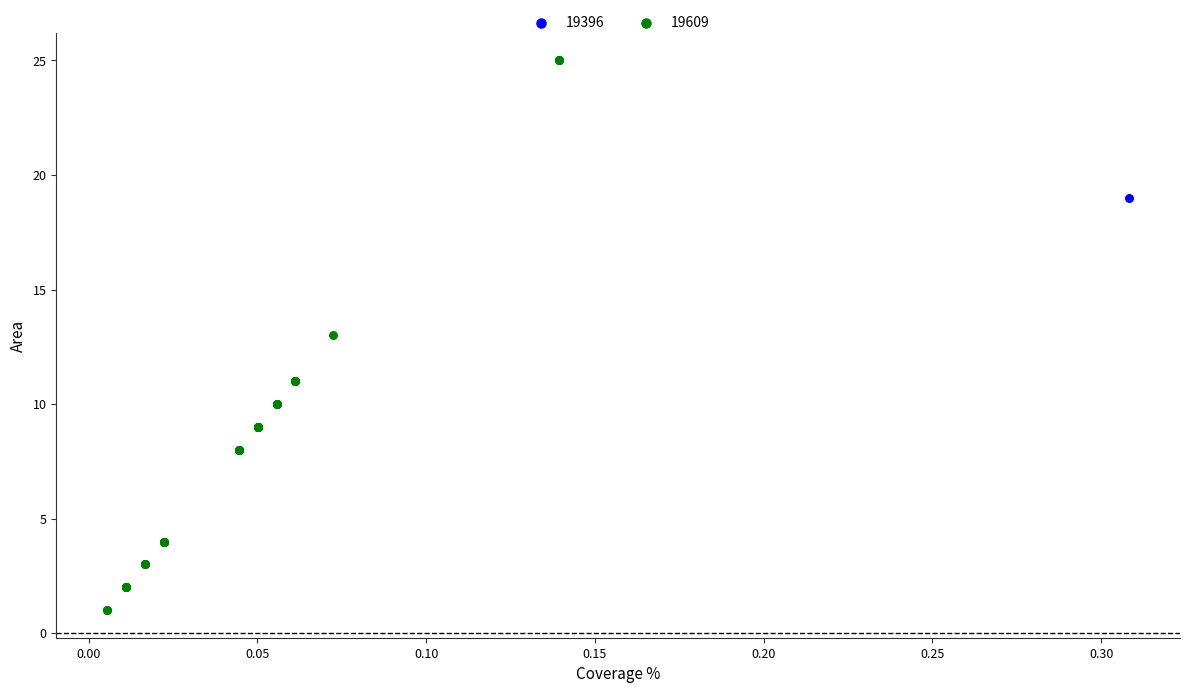

What are all the series names shown in the legend?

19396, 19609